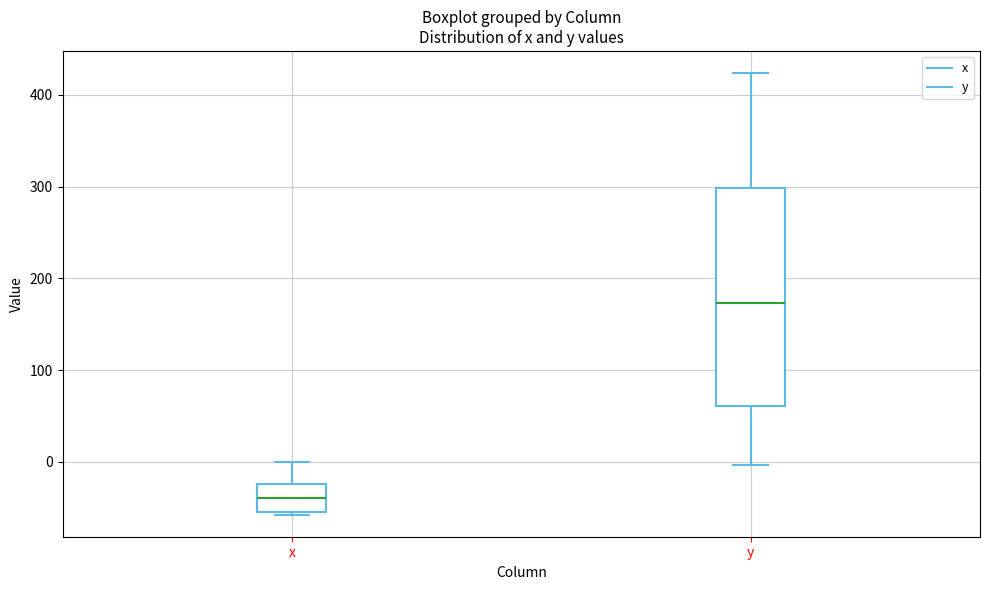

Where is the upper edge of the box for x on the y-axis? The values are not printed on the chart, so give them approximately, as read against the axis.

-20